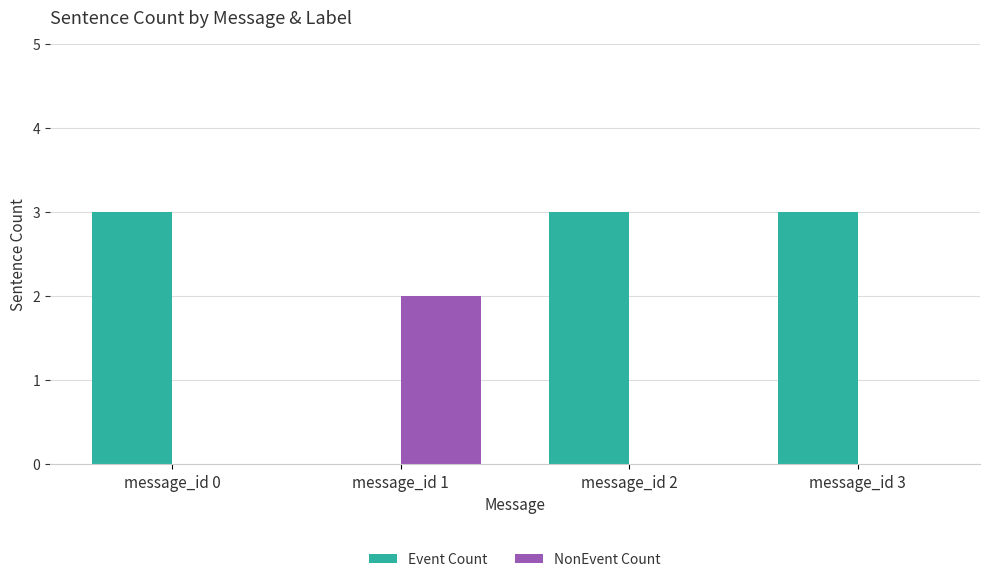

What is the spread (max minus min) of values at message_id 0?

3